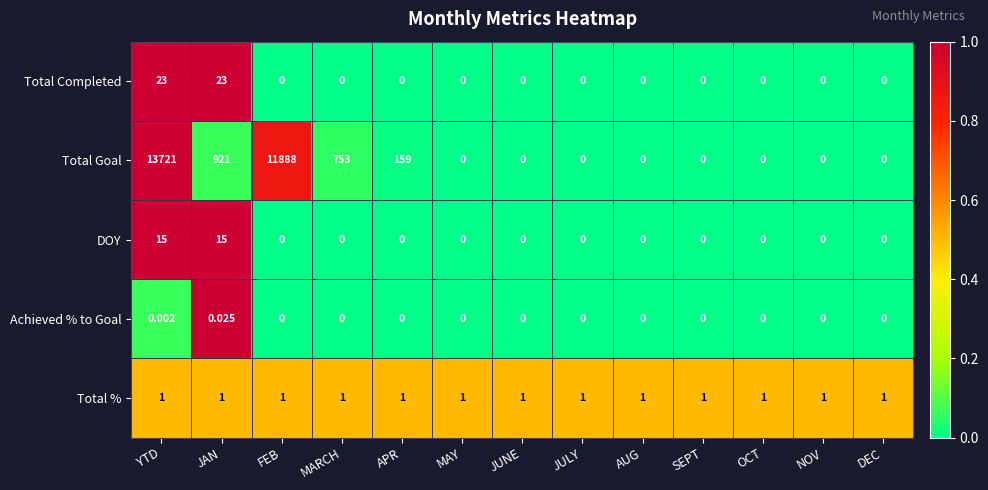

Between YTD and SEPT, which series saw the biggest shift?

Total Goal